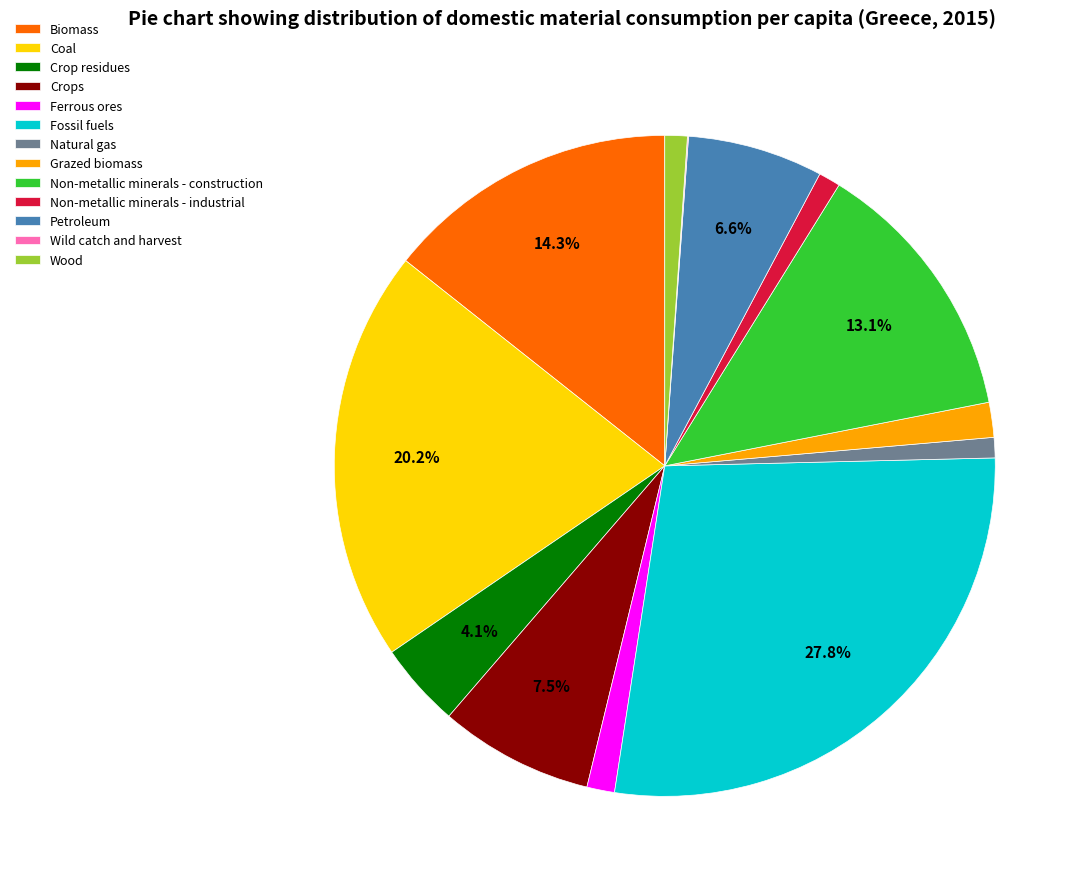

Between Crop residues and Grazed biomass, which is larger?

Crop residues